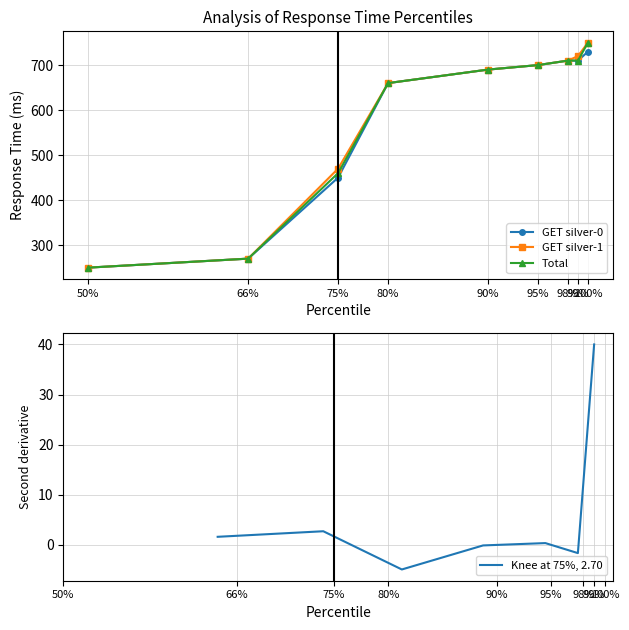

What is the difference between the highest and lowest values at 99%?

10